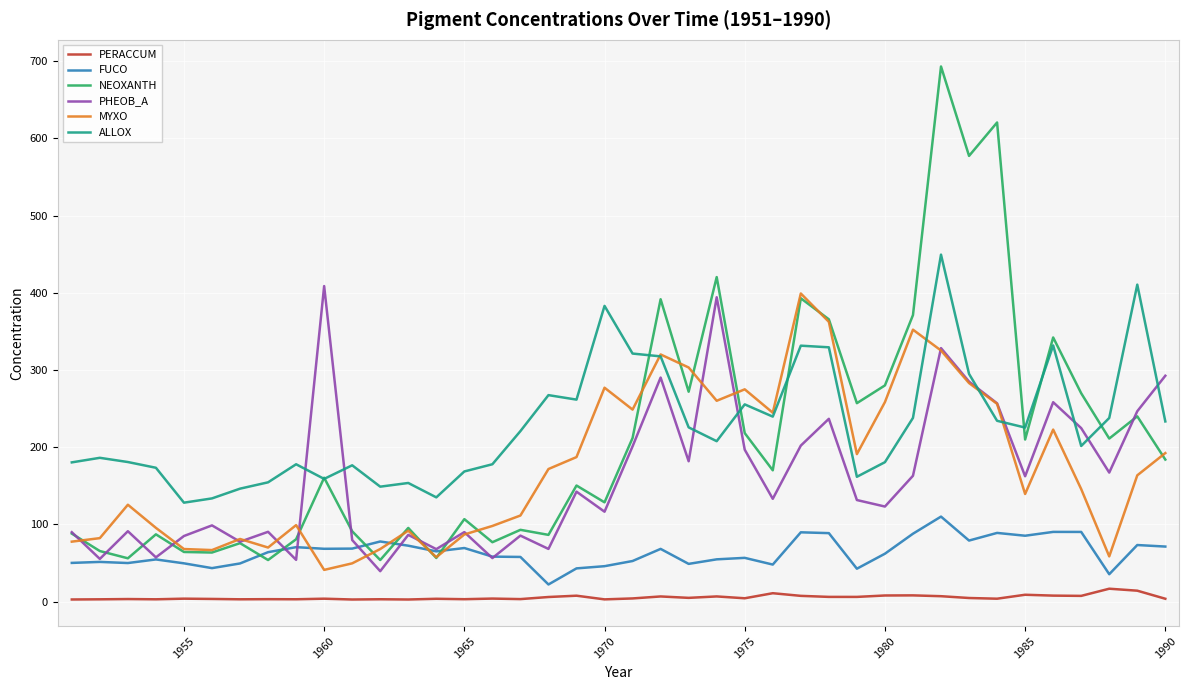

True or false: ALLOX and FUCO intersect in this chart.

False